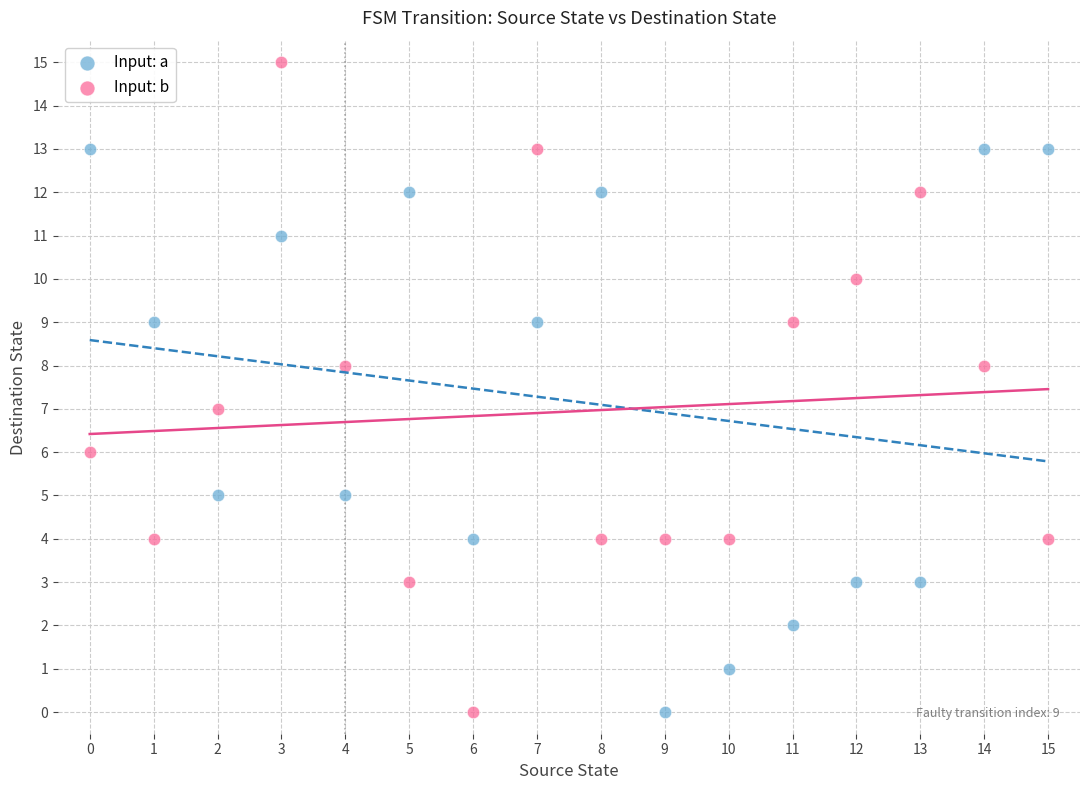

Which series contains the highest Y value?

Input: b